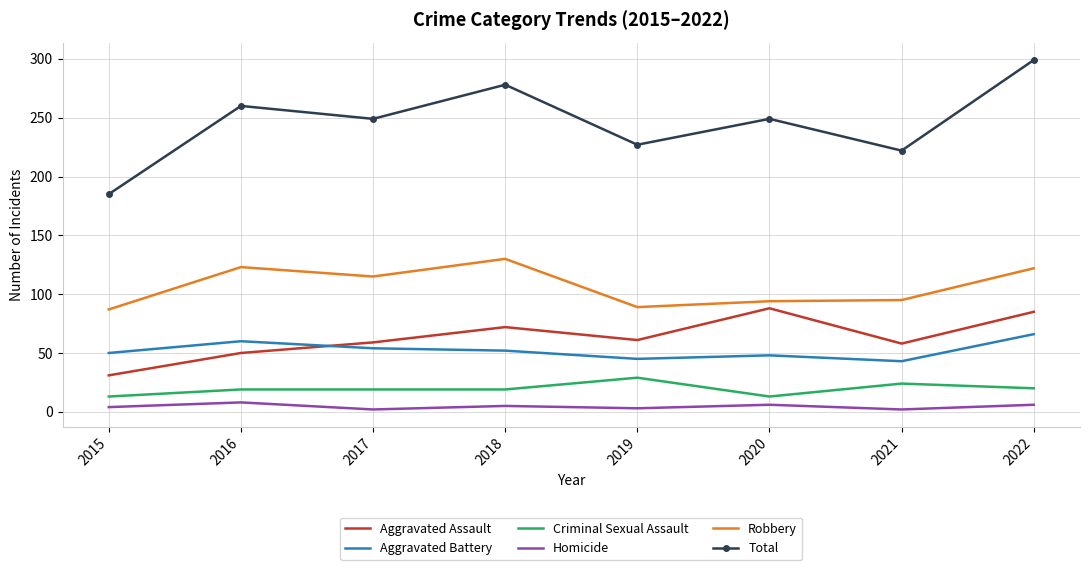

True or false: Criminal Sexual Assault has a value of 19 at 2016.

True